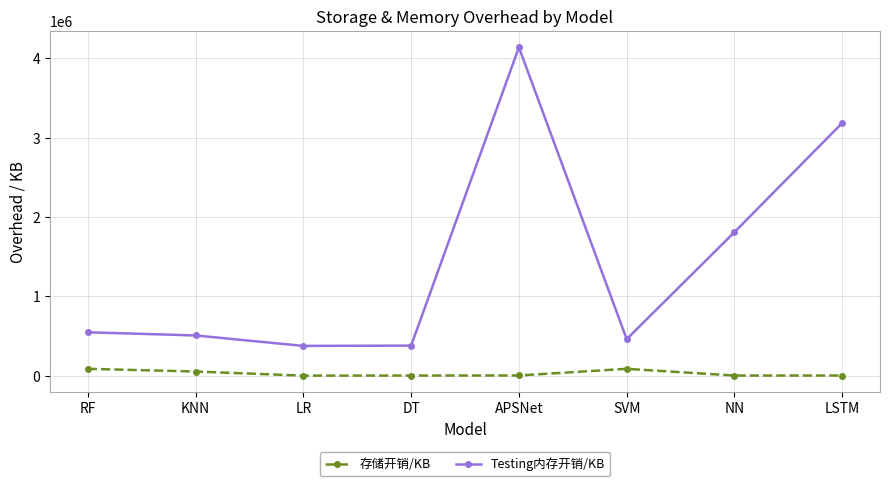

Which series has the largest range (max minus min)?

Testing内存开销/KB